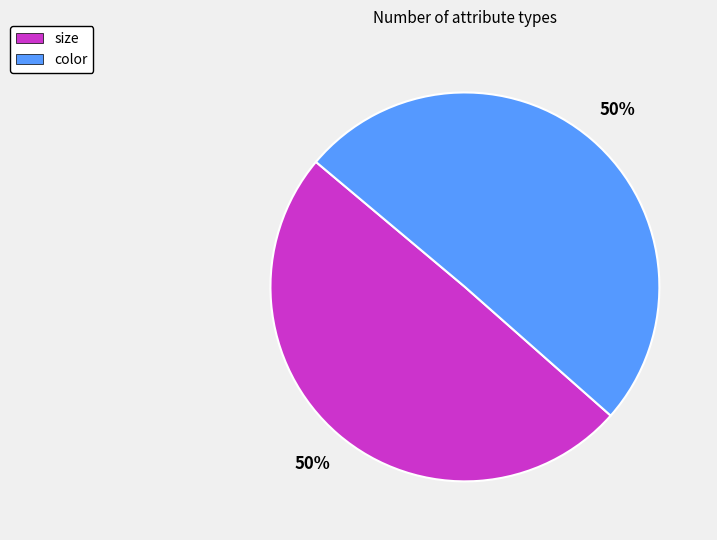

How many slices are in this pie chart?

2